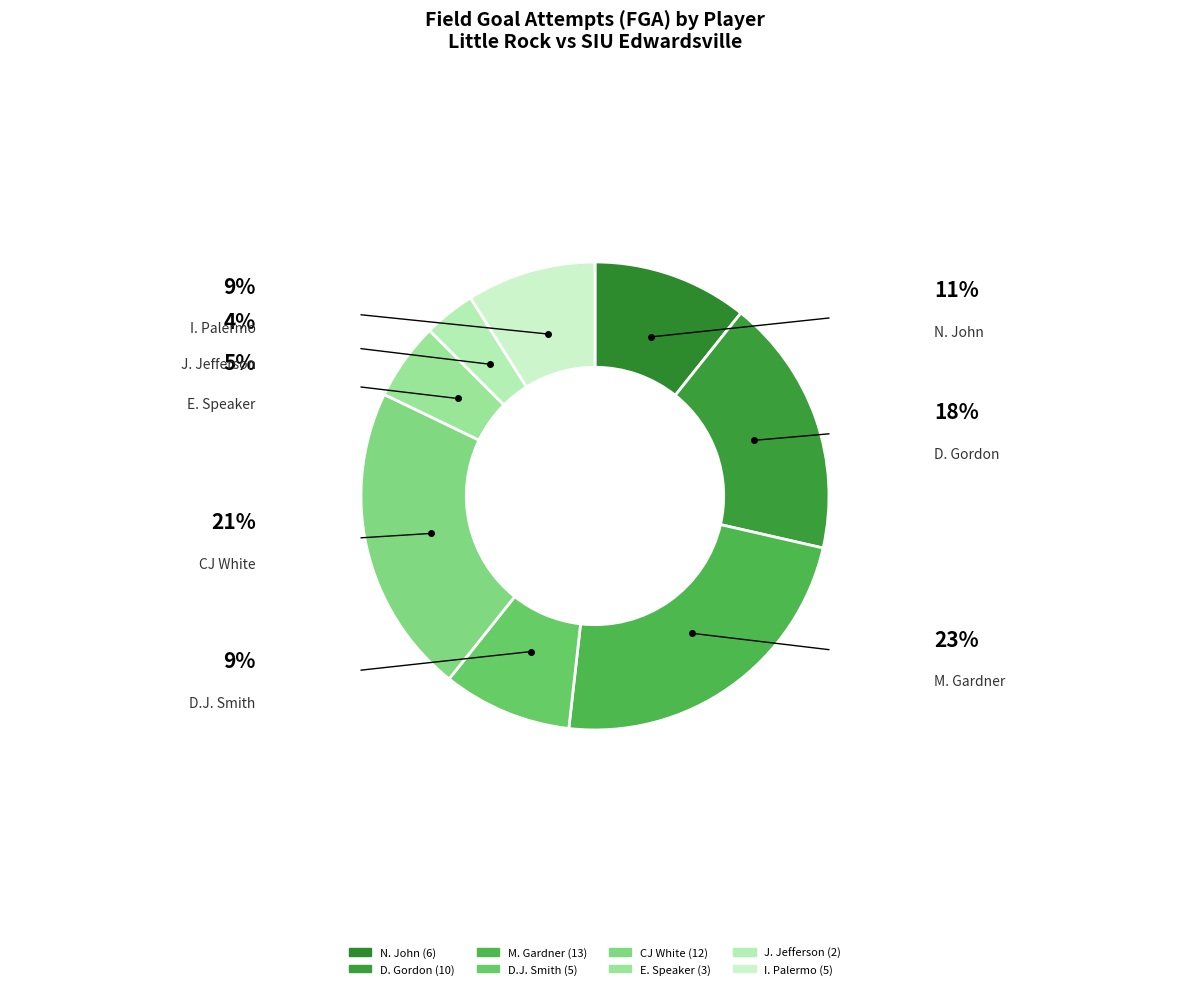

Which has a higher value, D. Gordon or J. Jefferson?

D. Gordon